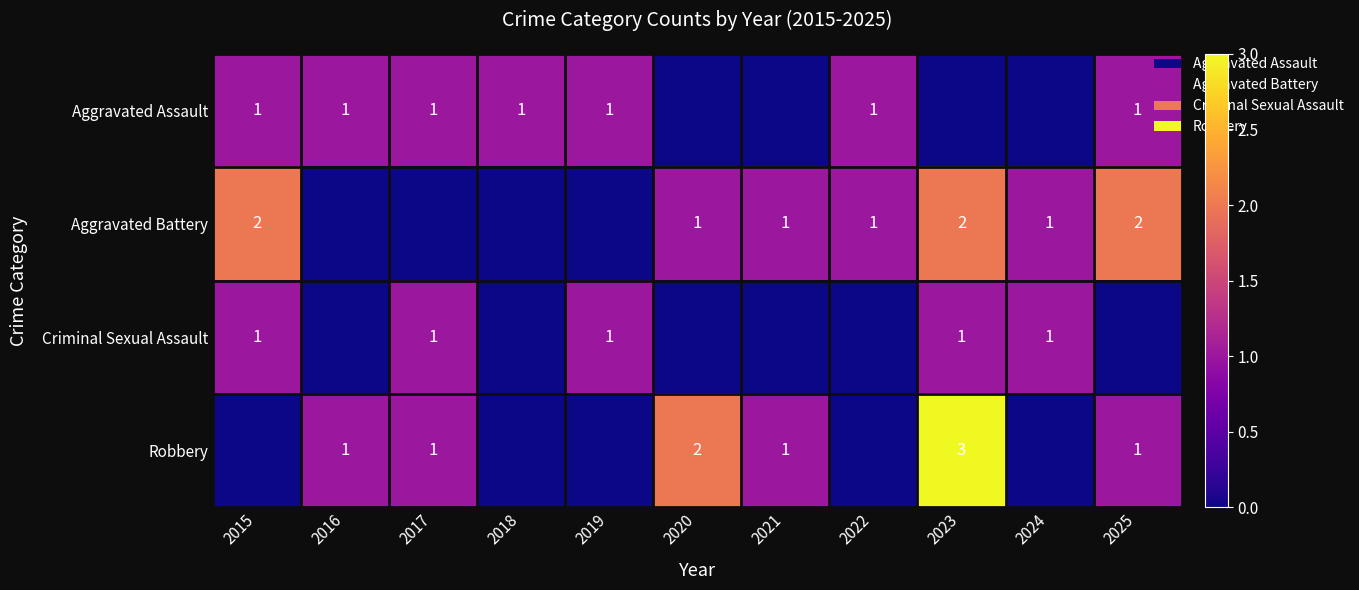

Which has a higher value, 2025 or 2022?

2025